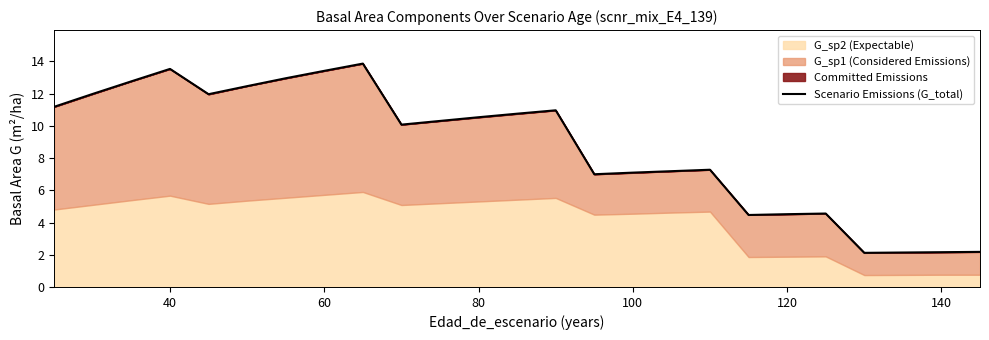

What is the maximum value for Scenario Emissions (G_total)?

13.9